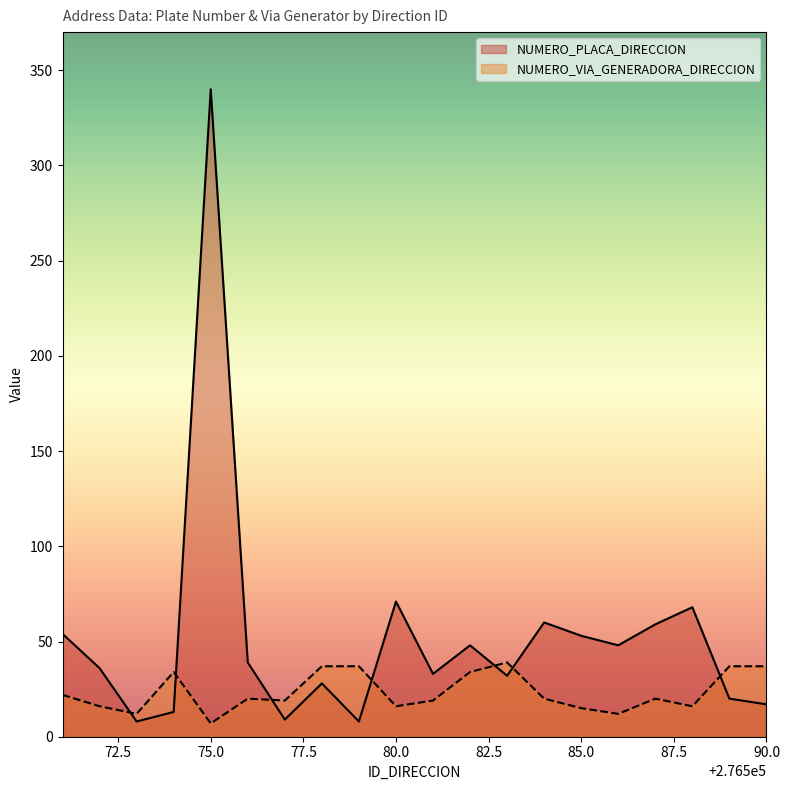

What is the sum of all NUMERO_VIA_GENERADORA_DIRECCION values?

469